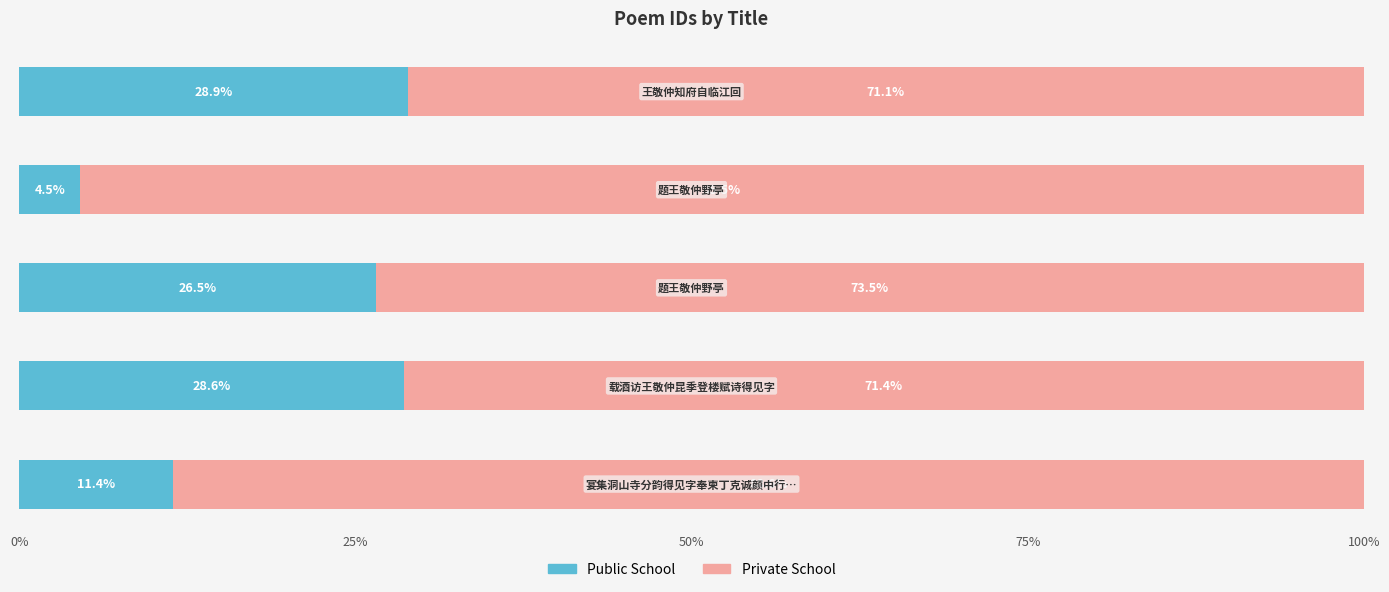

How many data points does each series have?

5